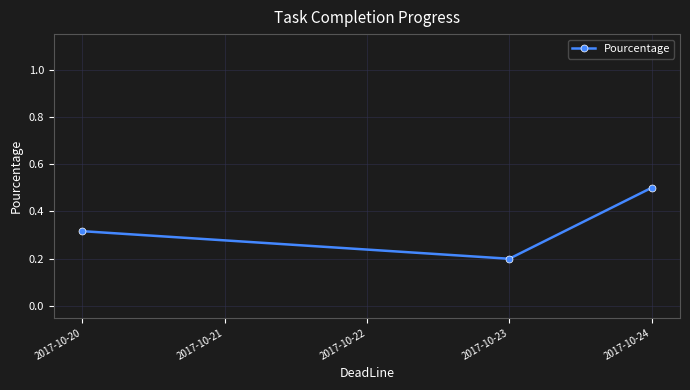

List the labels in order of value, smallest first.

2017-10-23, 2017-10-20, 2017-10-24